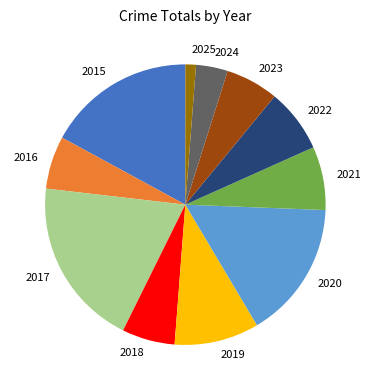

Which category has the biggest portion of the pie?

2017